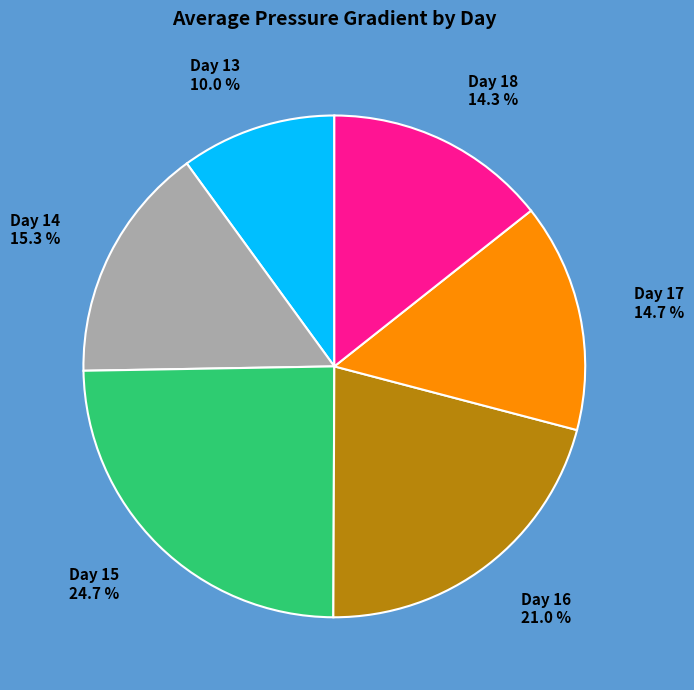

What is the smallest slice in the pie chart?

Day 13